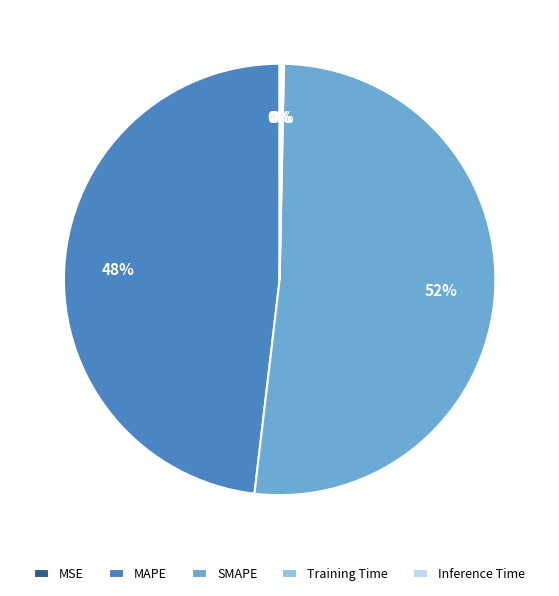

What percentage is the MAPE slice, to the nearest percent?

48%